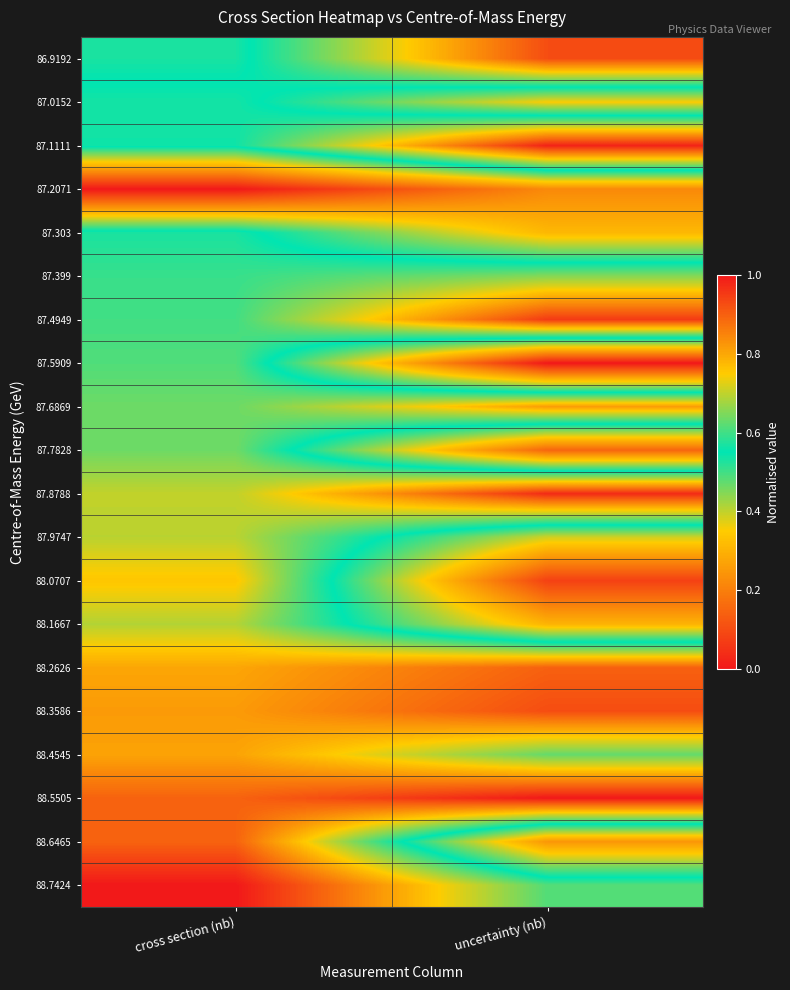

What is the difference between the highest and lowest values at cross section (nb)?

1.0